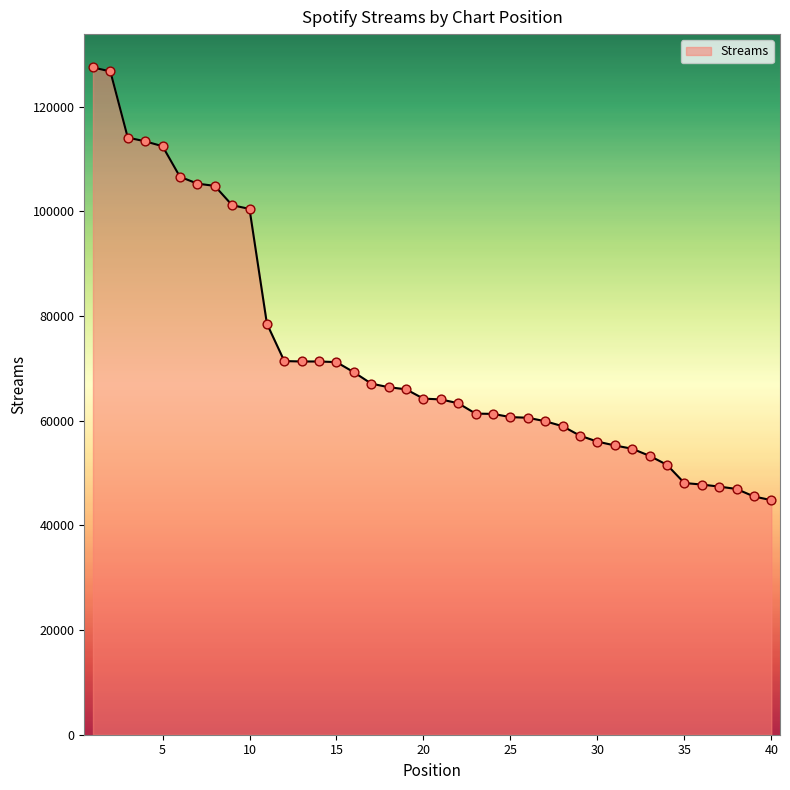

What is the maximum value shown in the chart?

127508